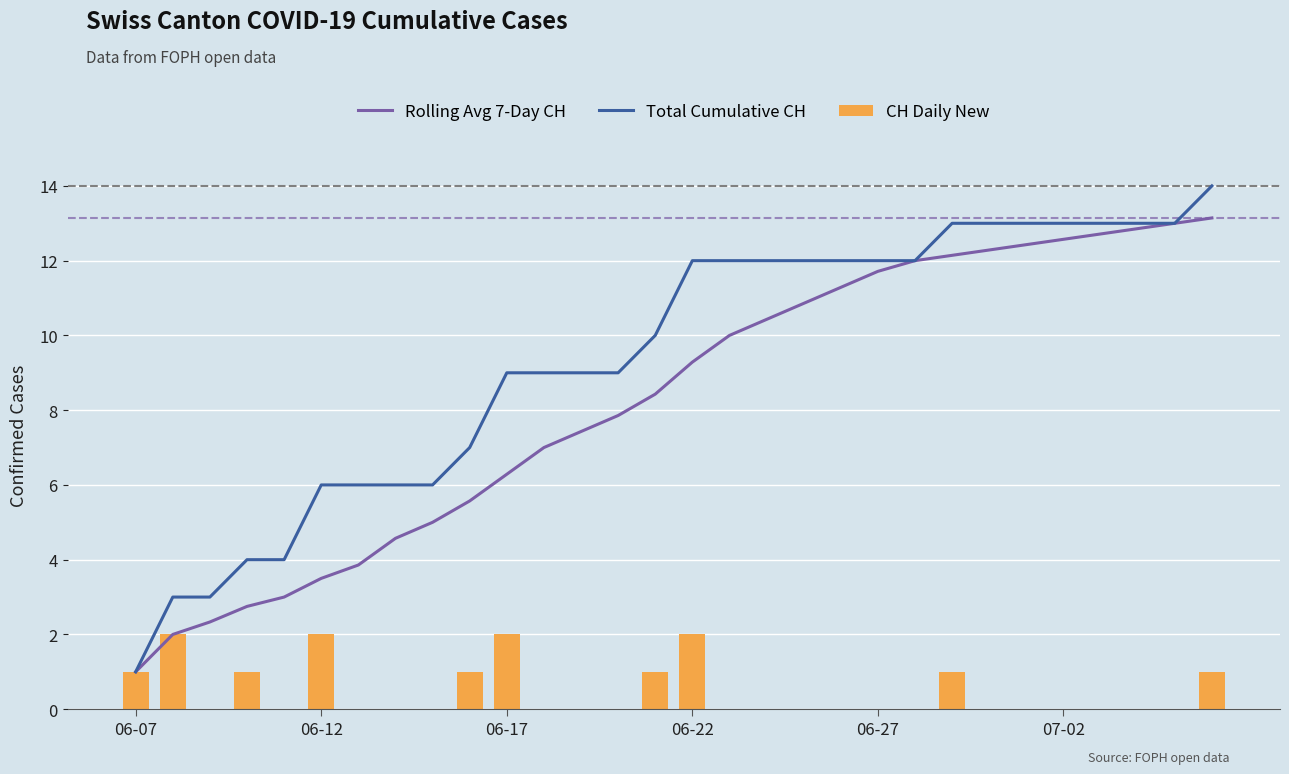

The CH Daily New series shows 0 at 06-07. True or false?

False